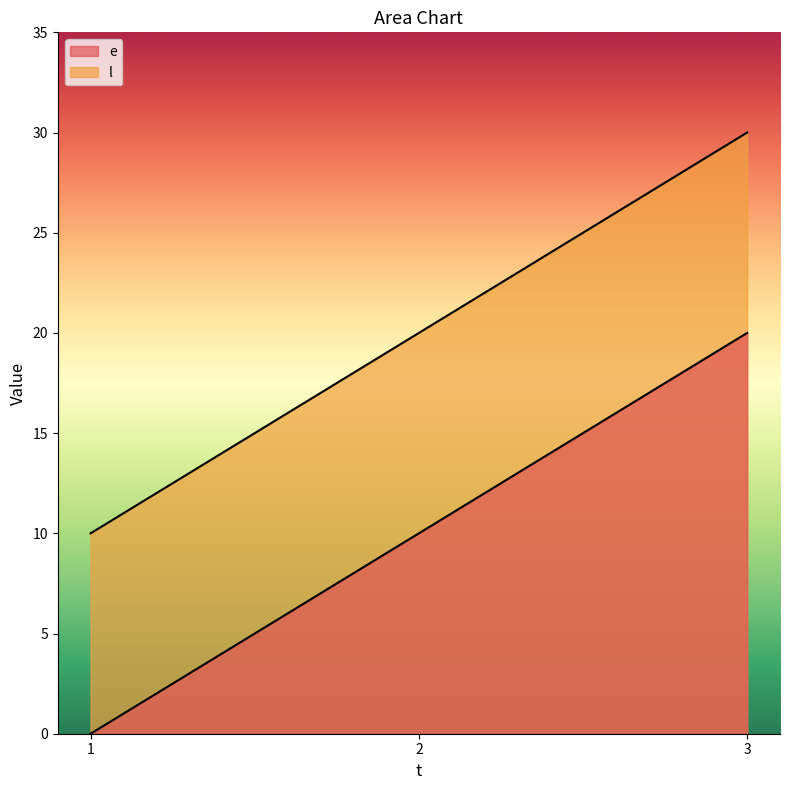

How many data points does each series have?

3